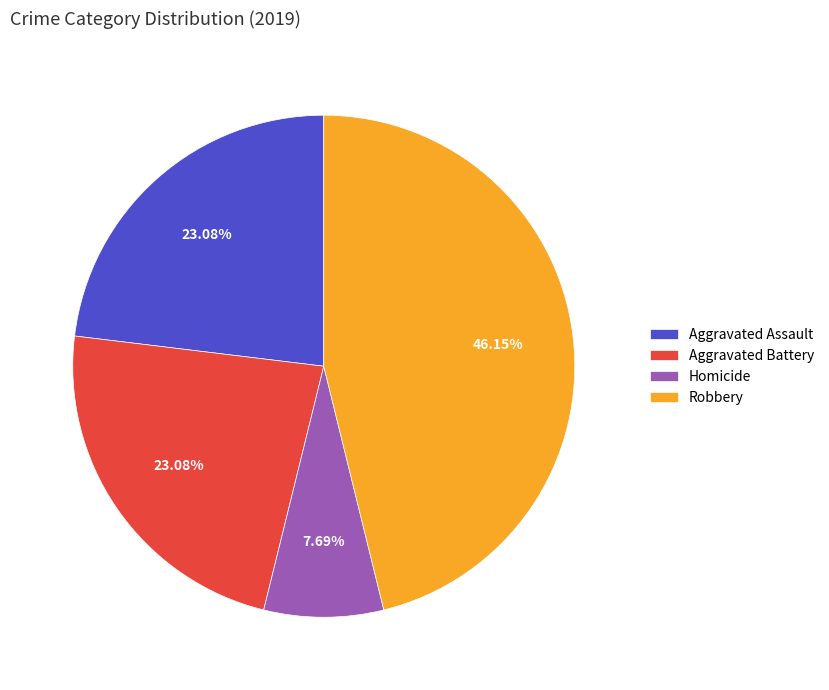

Is there any slice that represents more than half of the pie?

No